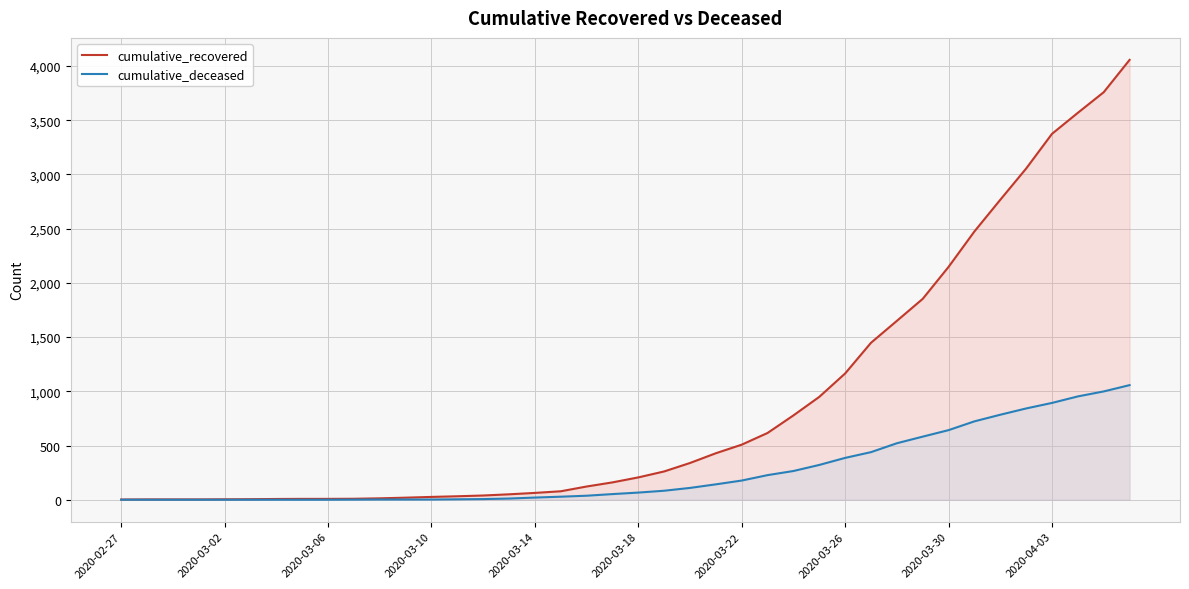

Which series has the widest spread of values?

cumulative_recovered